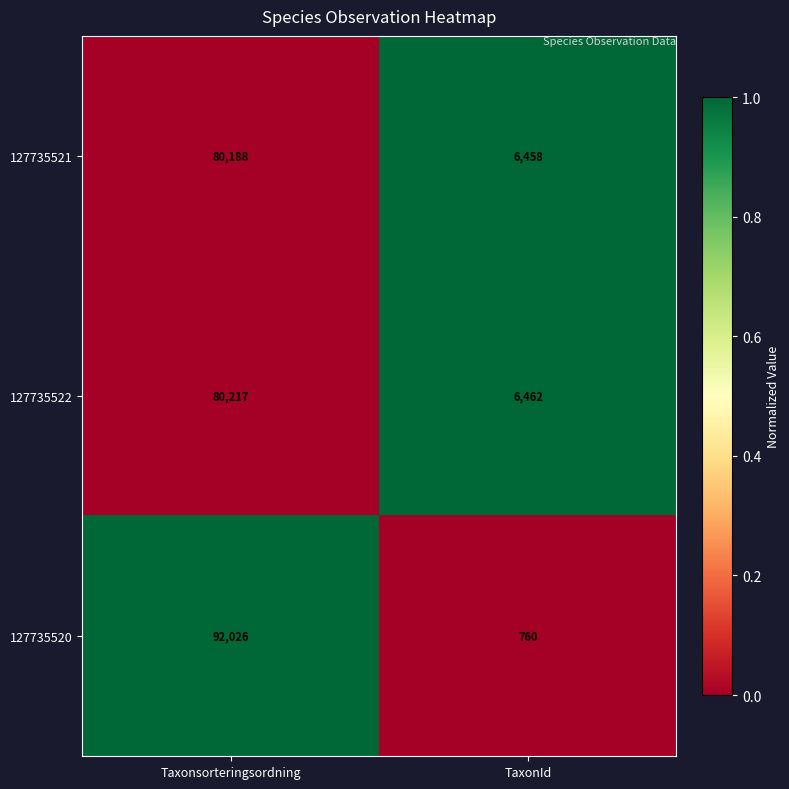

Which series has the largest total across all categories?

127735520